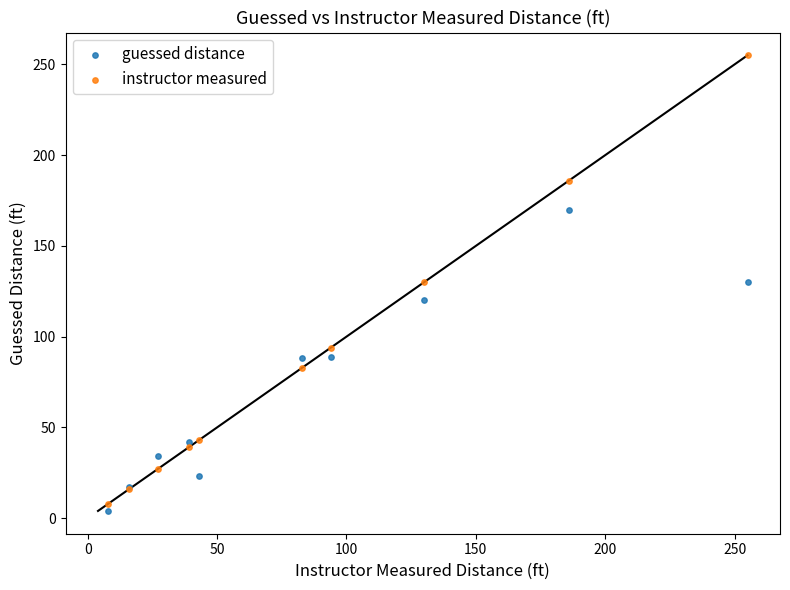

What are all the series names shown in the legend?

guessed distance, instructor measured